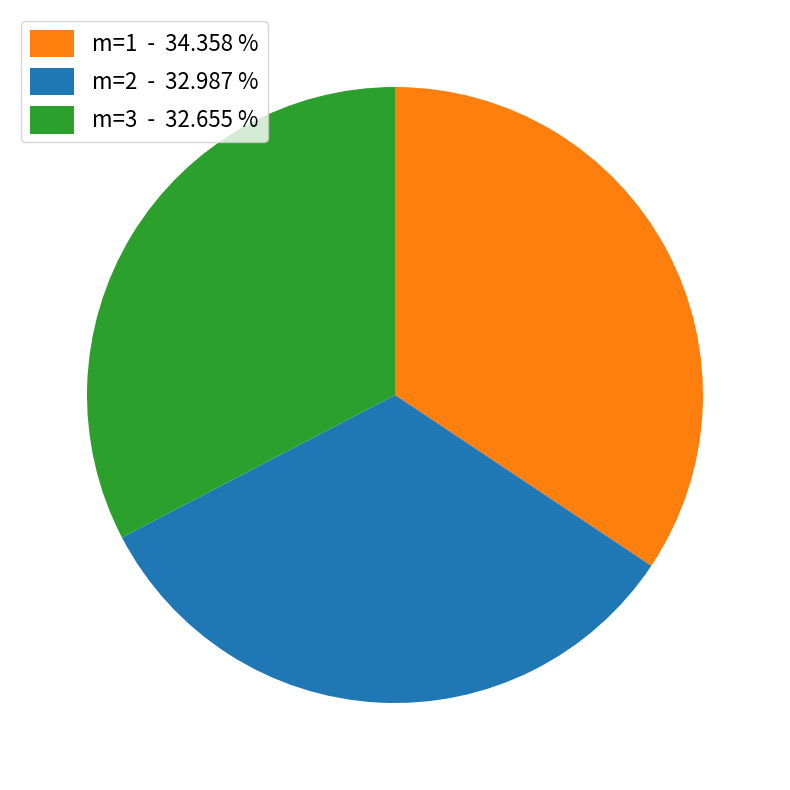

Is the sum of m=3 - 32.655 % and m=2 - 32.987 % greater than half?

Yes